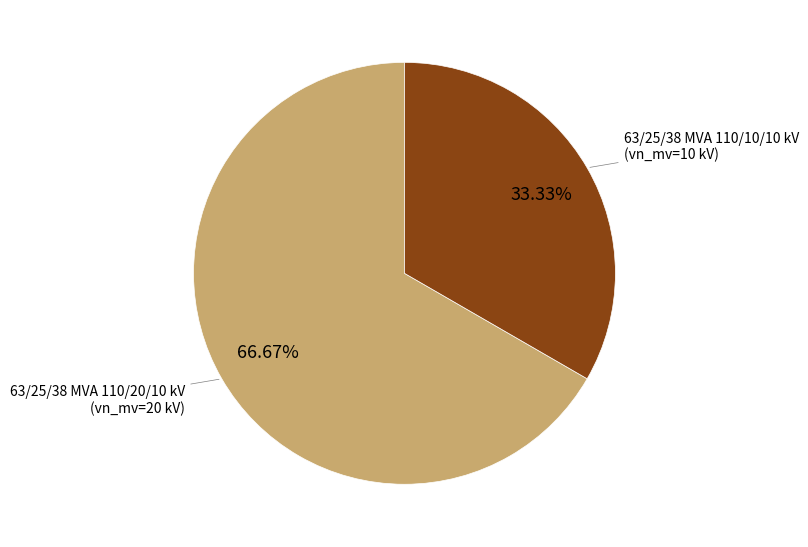

Is there a majority slice in this chart?

Yes